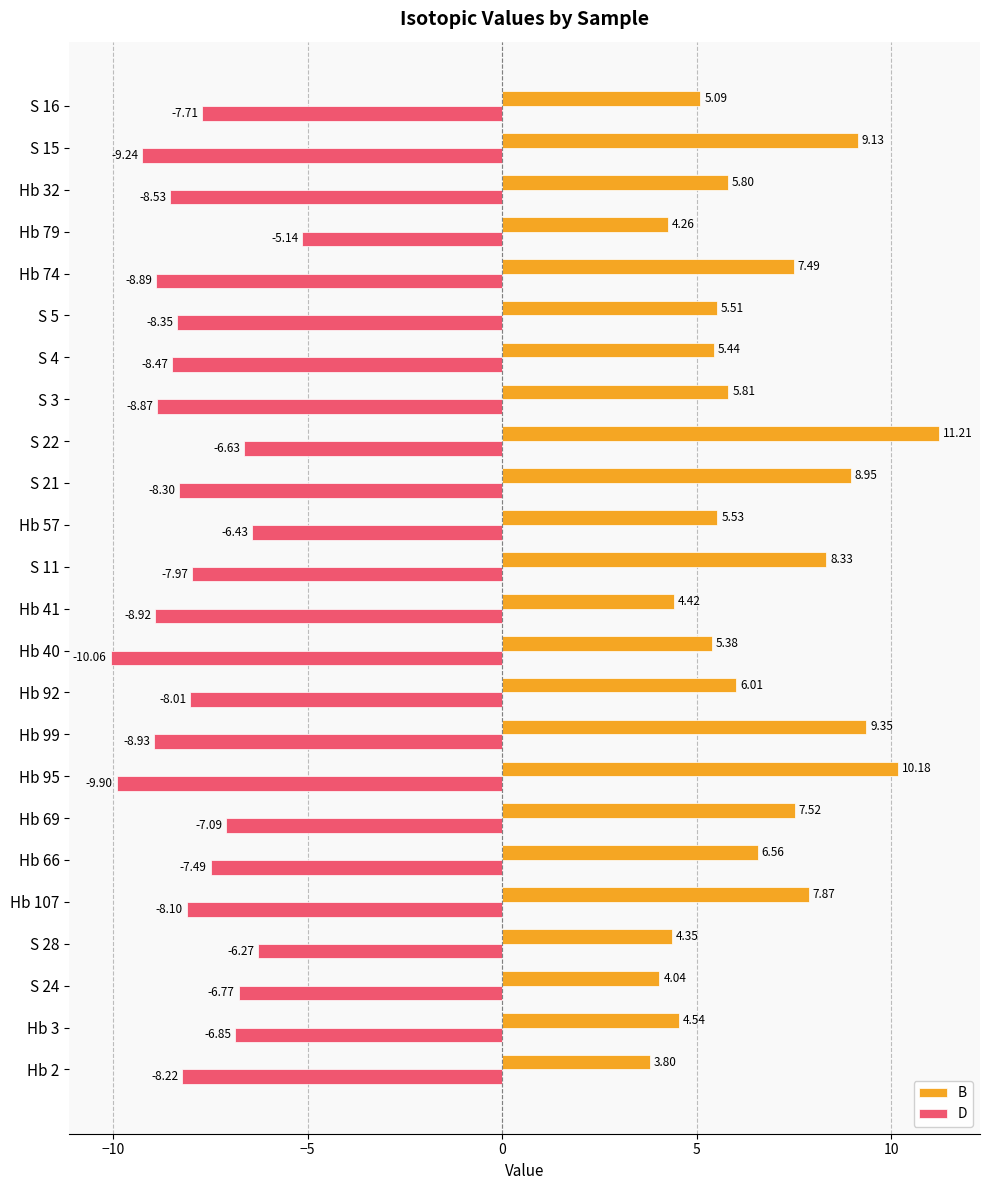

What is the difference between the highest and lowest values at S 11?

16.3